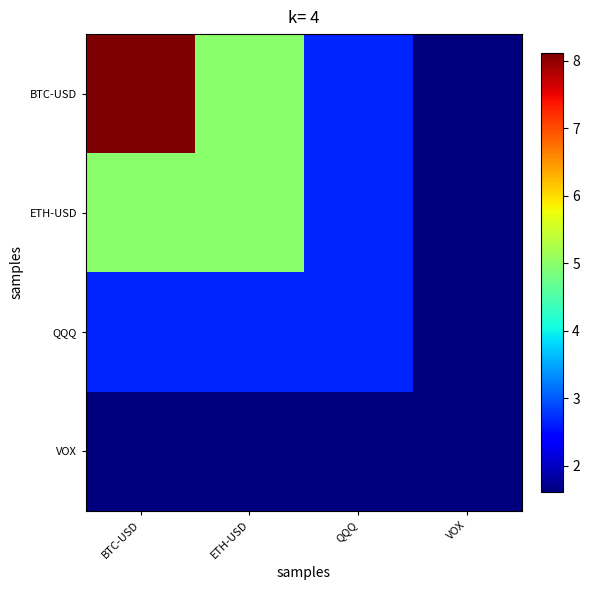

Reading right to left, list all the values displayed in this chart.

BTC-USD: VOX=1.6	QQQ=2.7	ETH-USD=5.0	BTC-USD=8.1
ETH-USD: VOX=1.6	QQQ=2.7	ETH-USD=5.0	BTC-USD=5.0
QQQ: VOX=1.6	QQQ=2.7	ETH-USD=2.7	BTC-USD=2.7
VOX: VOX=1.6	QQQ=1.6	ETH-USD=1.6	BTC-USD=1.6